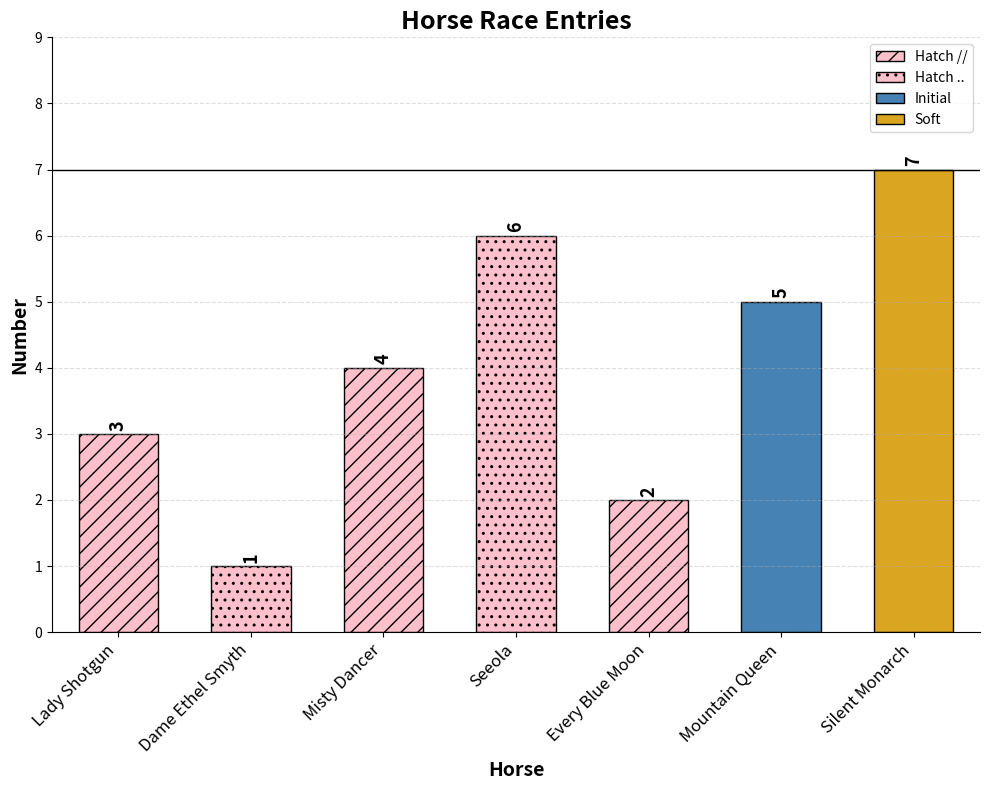

Between Every Blue Moon and Dame Ethel Smyth, which is larger?

Every Blue Moon